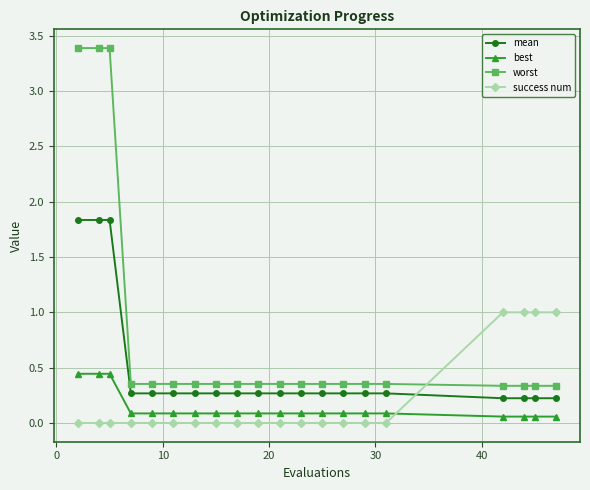

True or false: mean and best cross at least once.

False